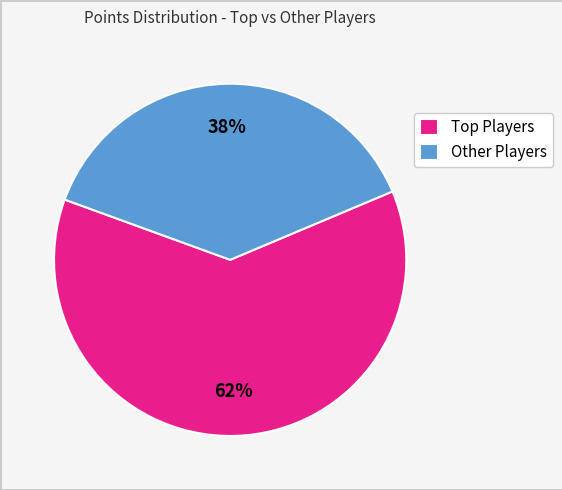

Count the number of slices in the pie.

2